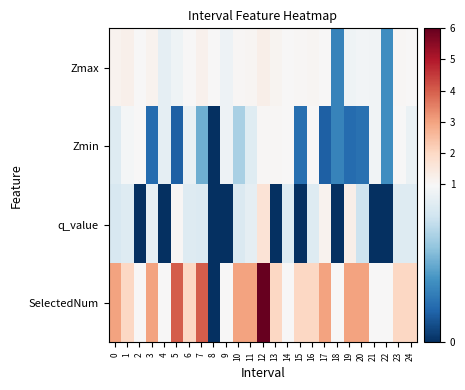

What is the difference between the highest and lowest values at 15?

2.0